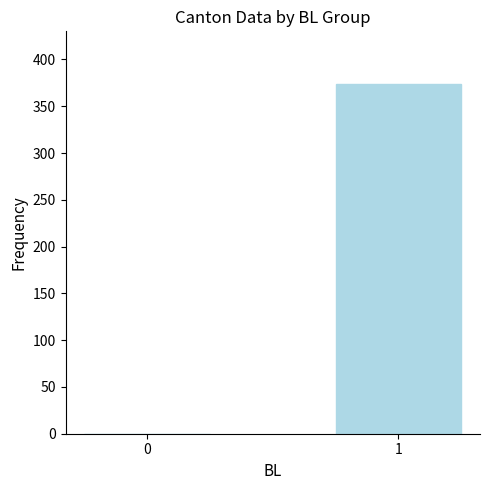

What is the average value?

187